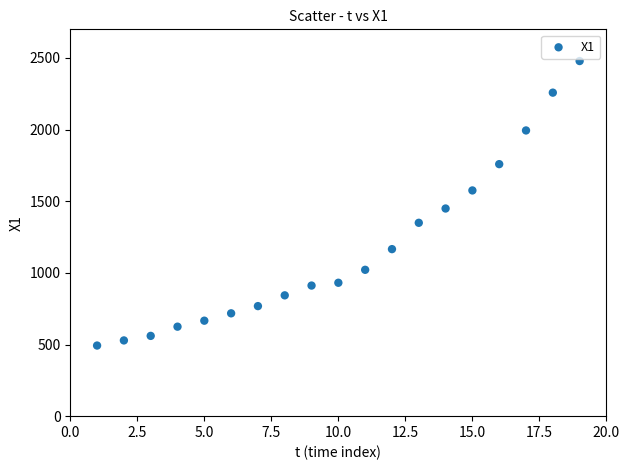

What is the range of Y values (max minus min)?

1985.8